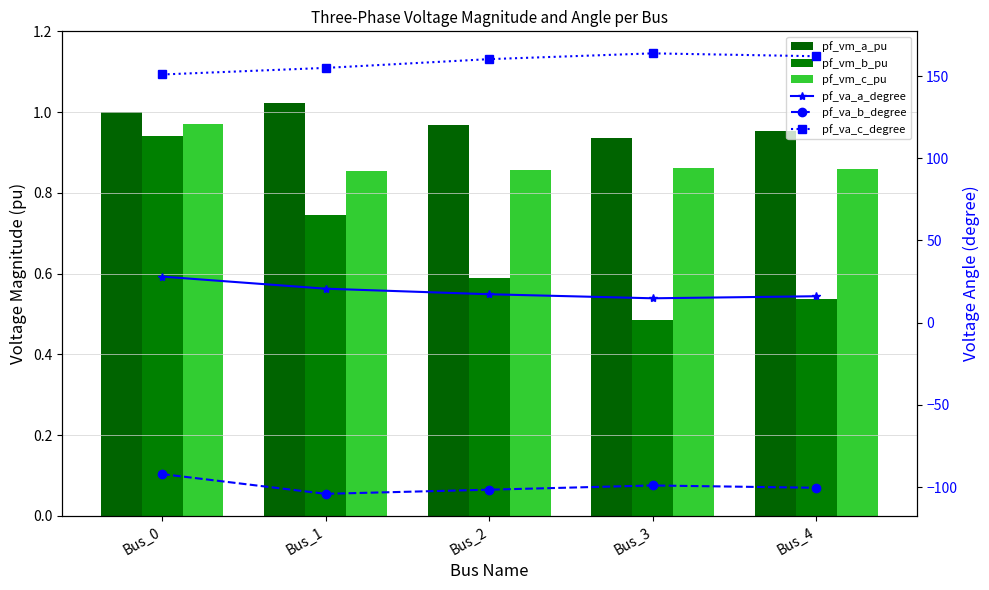

What is the average value of the pf_va_b_degree series?

-99.5